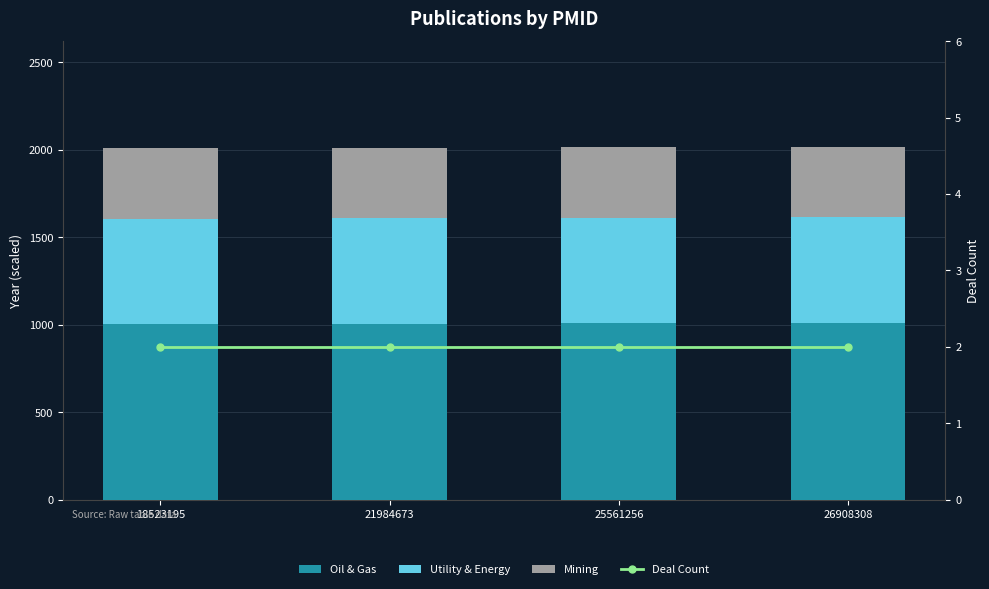

Which series changed the most between 18523195 and 26908308?

Oil & Gas